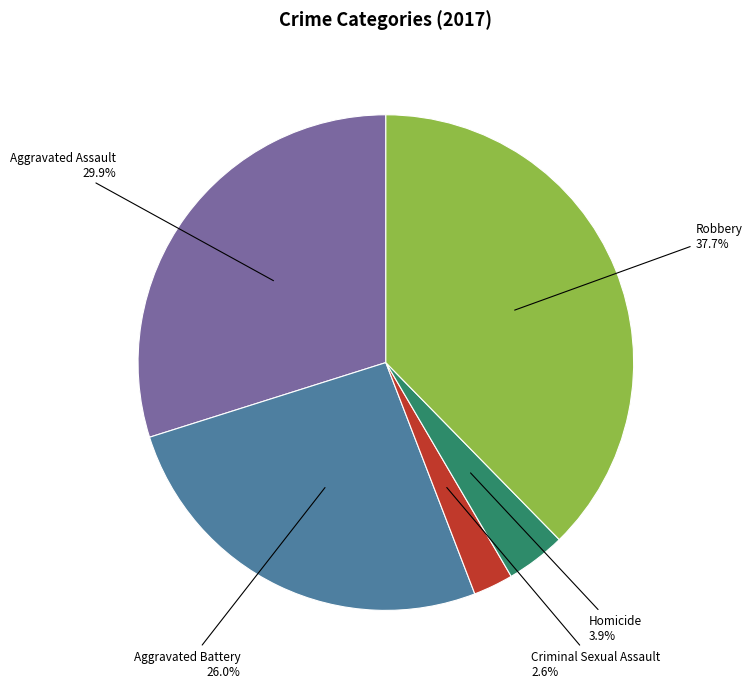

To the nearest percent, what portion does Criminal Sexual Assault represent?

3%